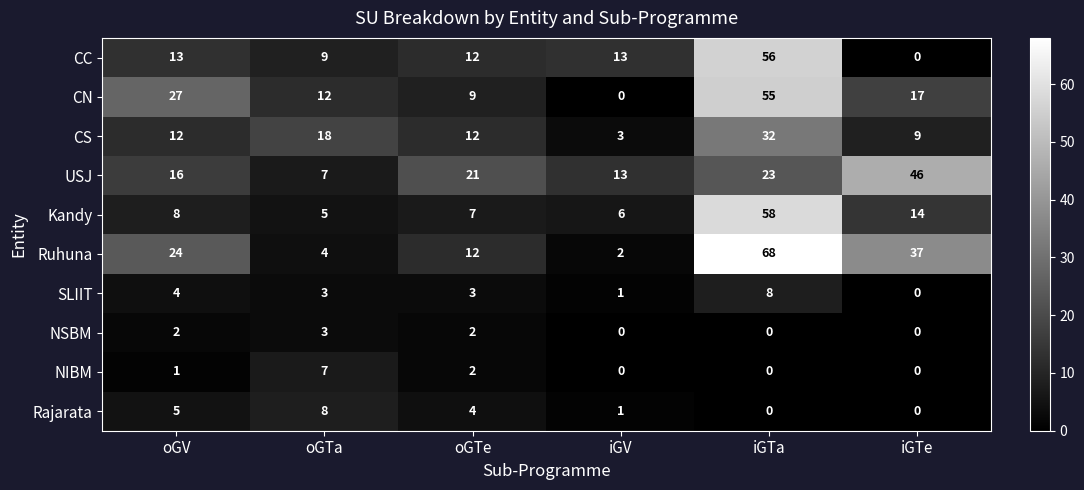

At which category does the chart reach its peak across all series?

iGTa